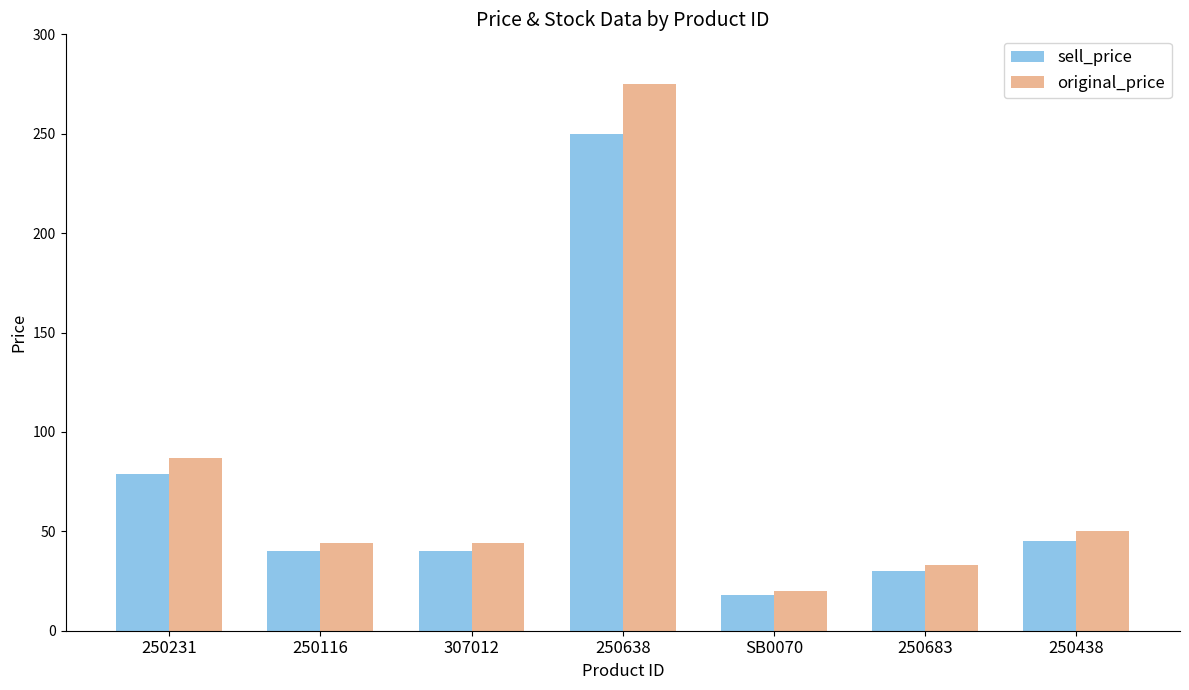

How many groups of bars are there?

7